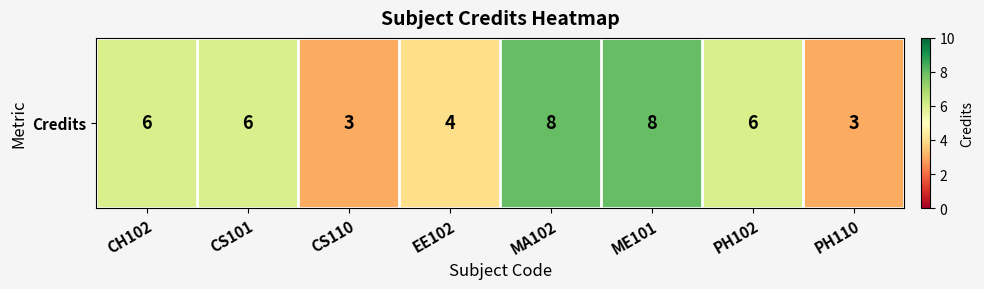

What is the average value?

6